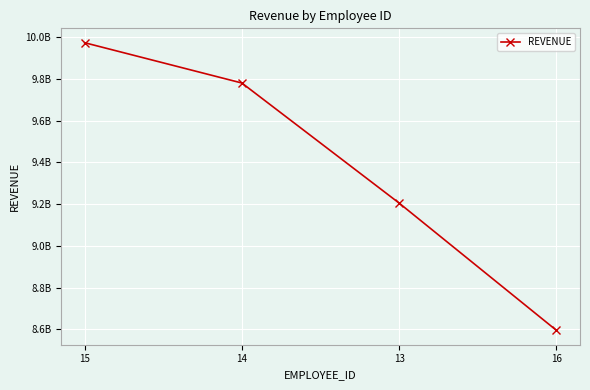

Which label corresponds to the smallest value in the chart?

16